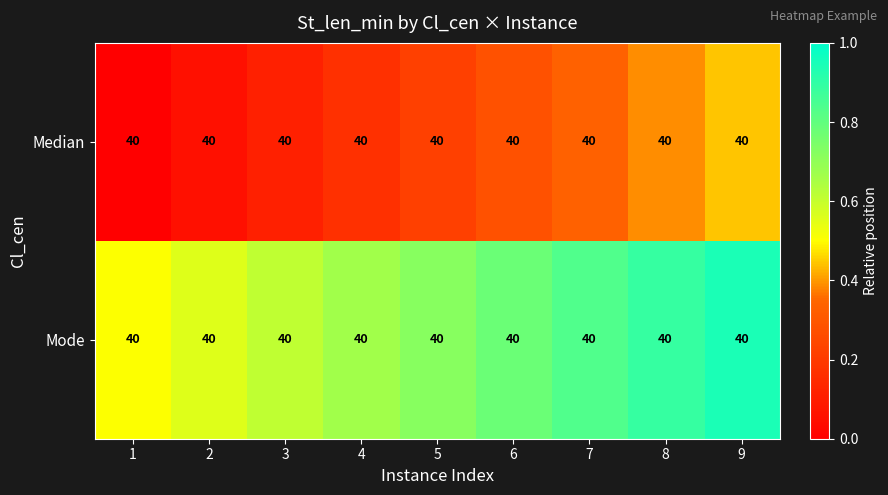

Where is Median nearest to the value 0?

1